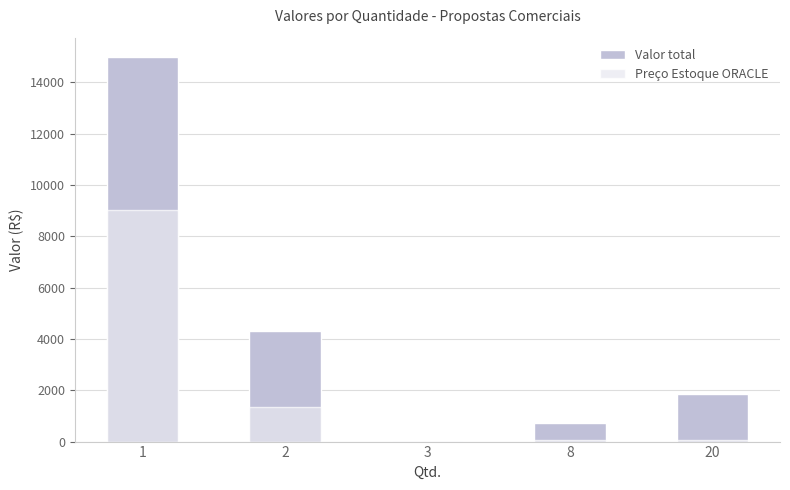

Between 2 and 3, which series saw the biggest shift?

Valor total